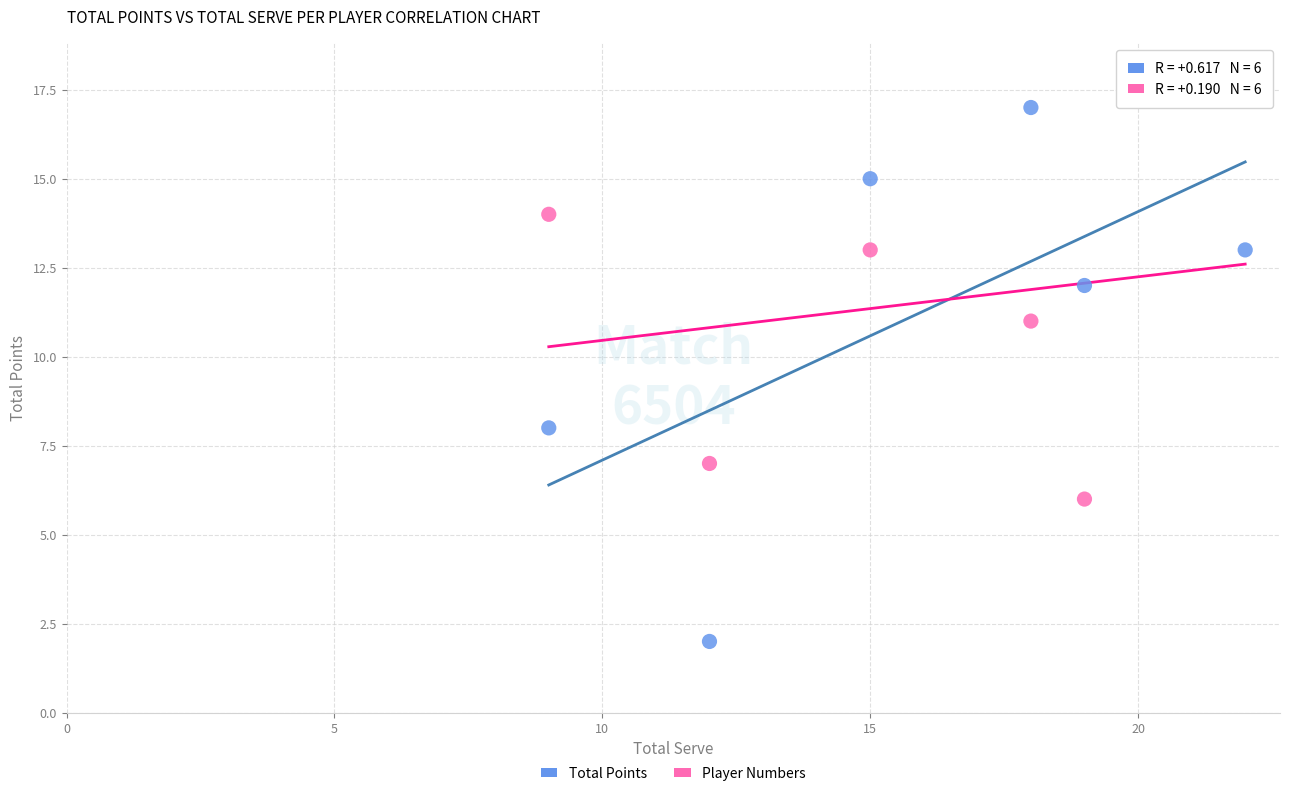

Across all series, what Y value is closest to 10?

11